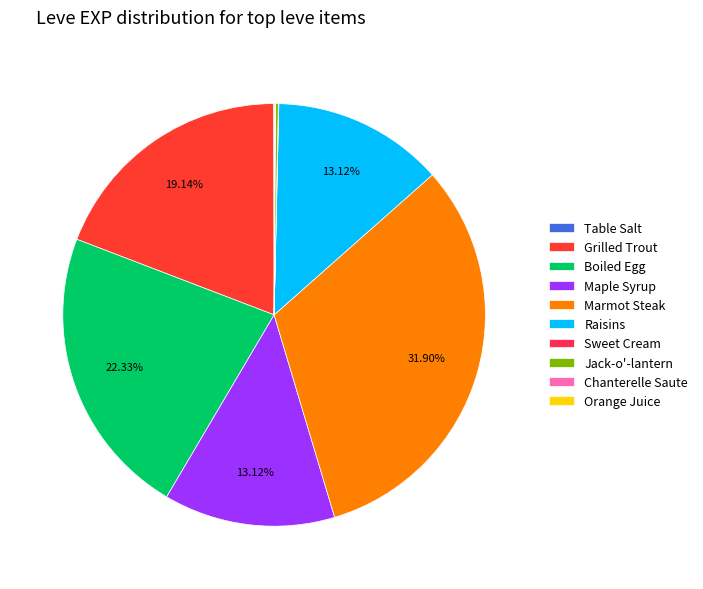

Rank the categories by value from lowest to highest.

Table Salt, Sweet Cream, Chanterelle Saute, Orange Juice, Jack-o'-lantern, Maple Syrup, Raisins, Grilled Trout, Boiled Egg, Marmot Steak